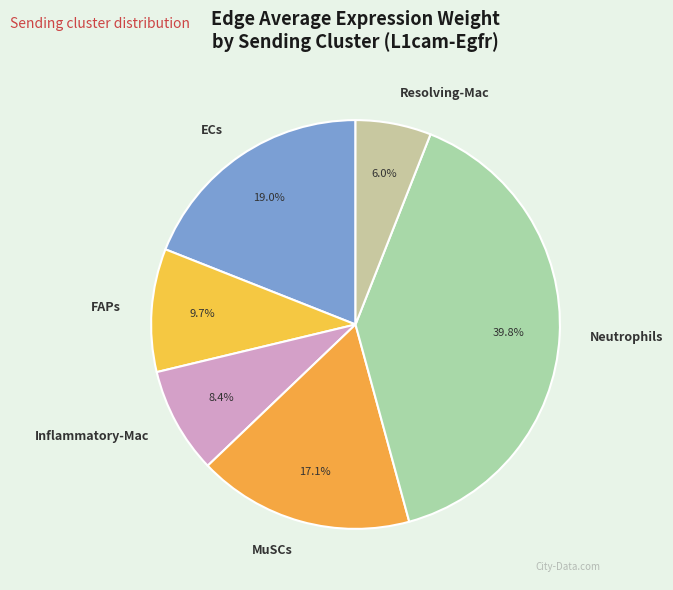

To the nearest percent, what is the difference between the Neutrophils and MuSCs slice percentages?

23%